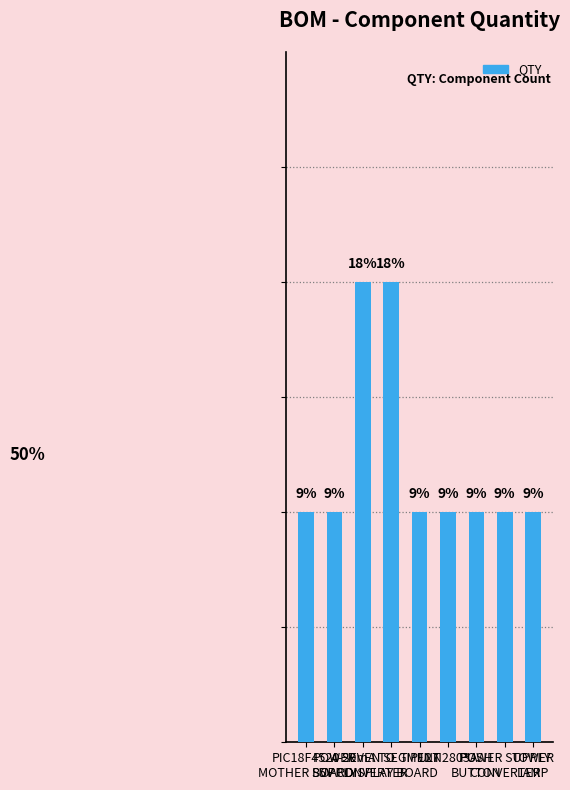

Which label corresponds to the smallest value in the chart?

PIC18F4520
MOTHER BOARD